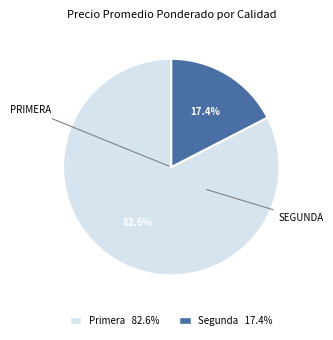

Between Primera 82.6% and Segunda 17.4%, which is larger?

Primera 82.6%